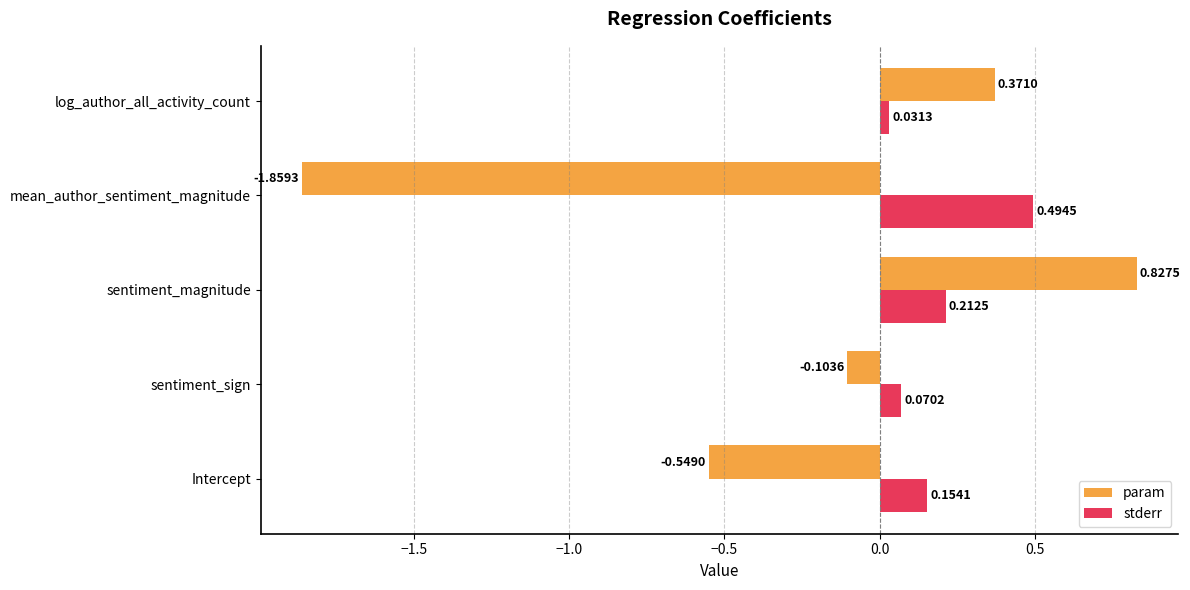

At which category is the sum across all series the highest?

sentiment_magnitude